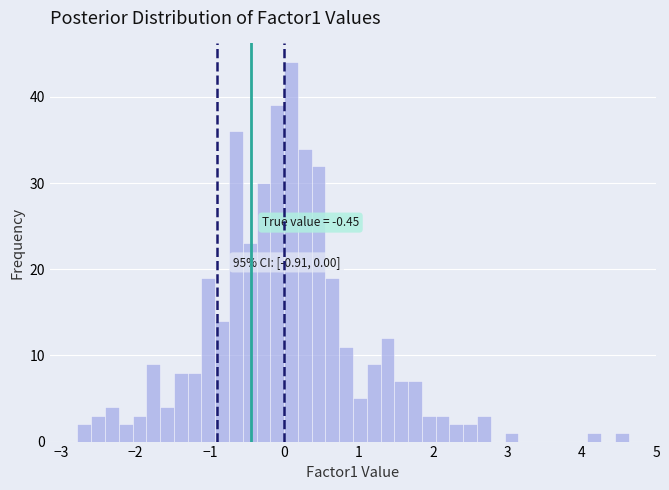

Read against the x-axis, roughly where is the centre of the tallest bar?

0.1